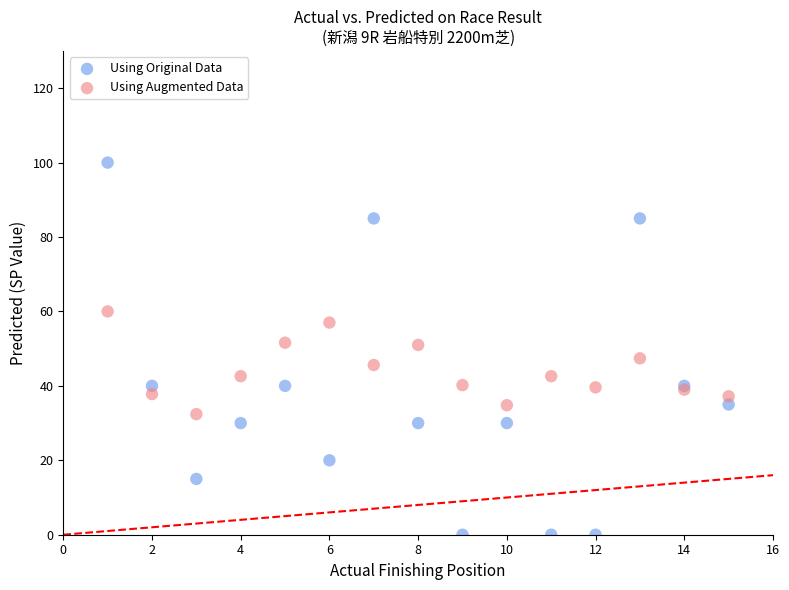

Which series has the widest spread of Y values?

Using Original Data